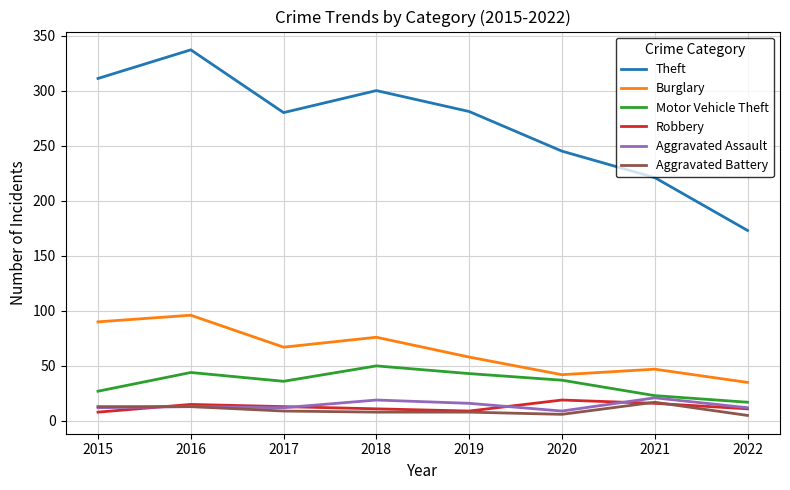

What is the total value across all series at 2016?

518